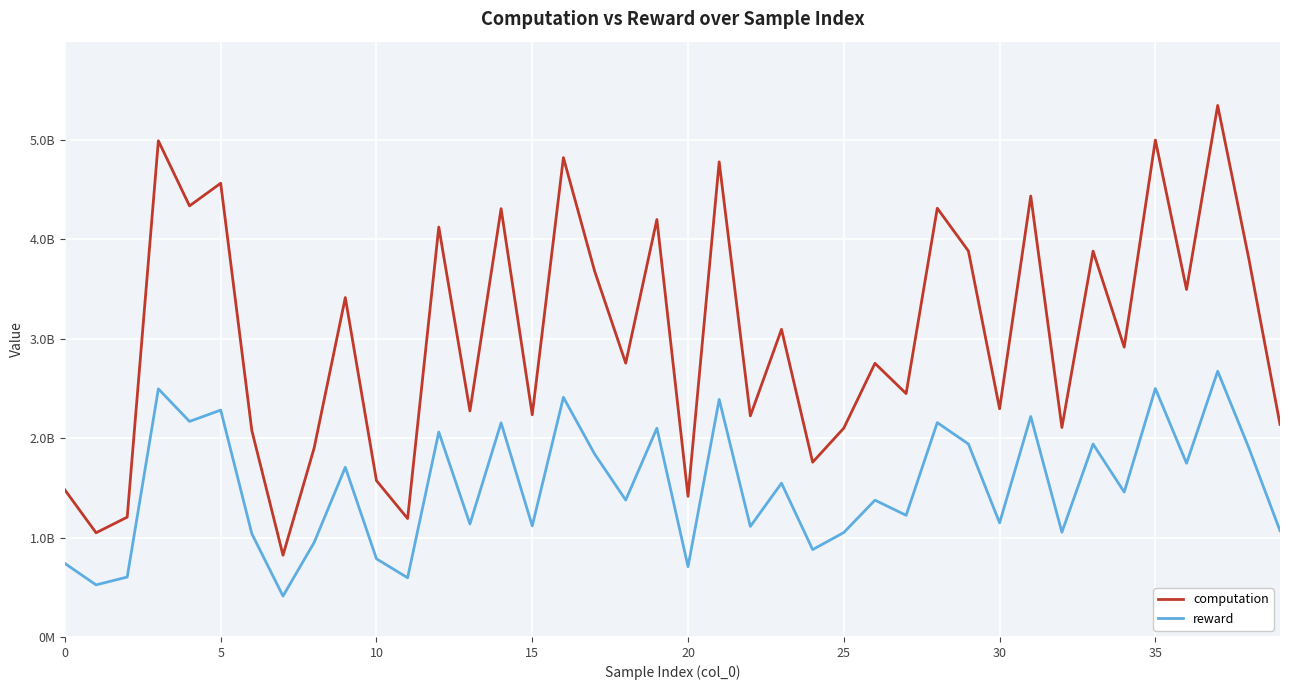

True or false: computation has more than 0 points higher than both neighbors.

True